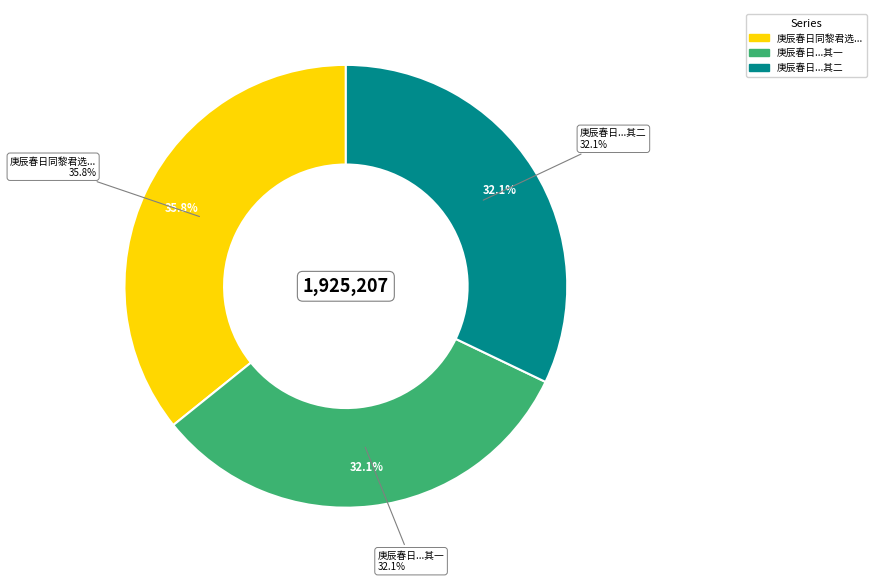

Is it true that 庚辰春日同黎君选欧嘉可诸从儿侄渡石门二首 is 45% of the pie?

False